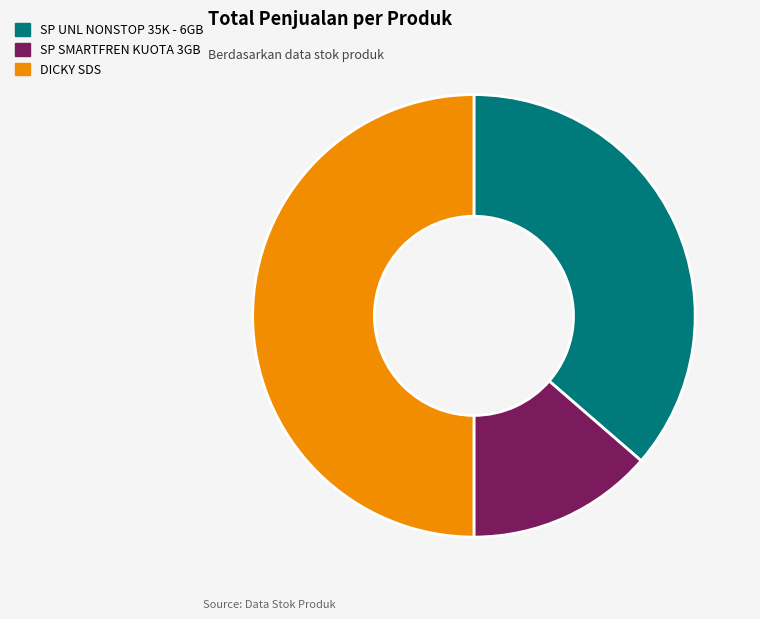

Which slice is the largest?

DICKY SDS